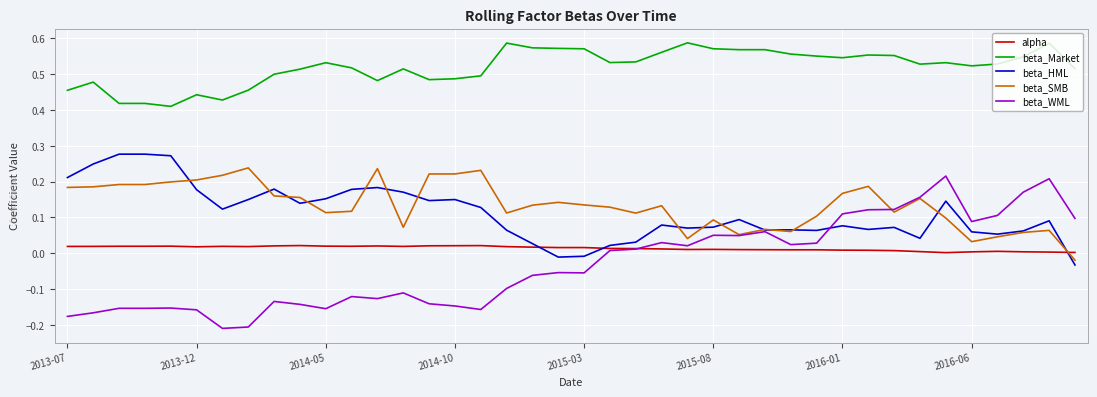

How many times do alpha and beta_SMB cross each other?

1